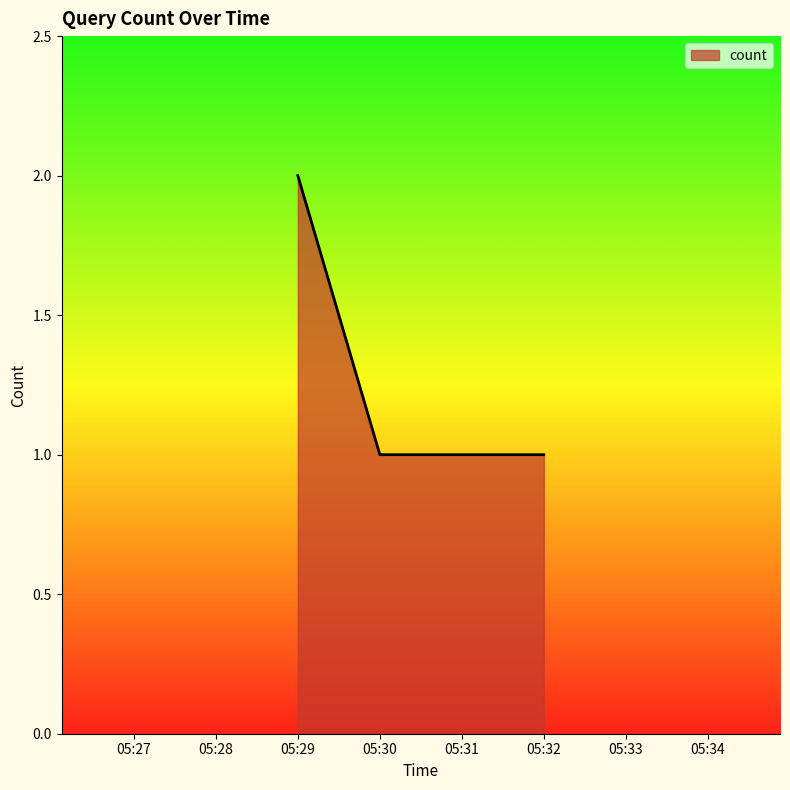

How many distinct data groups are displayed?

1